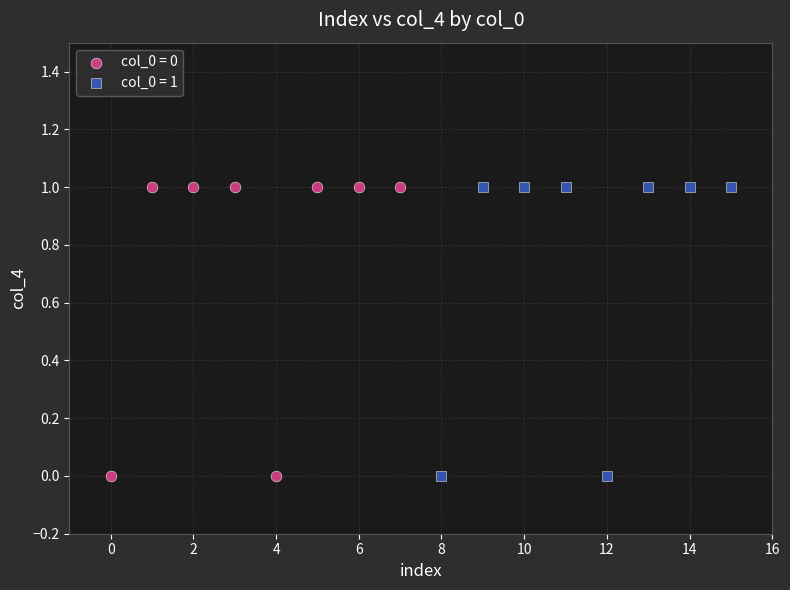

What are all the series names shown in the legend?

col_0 = 0, col_0 = 1